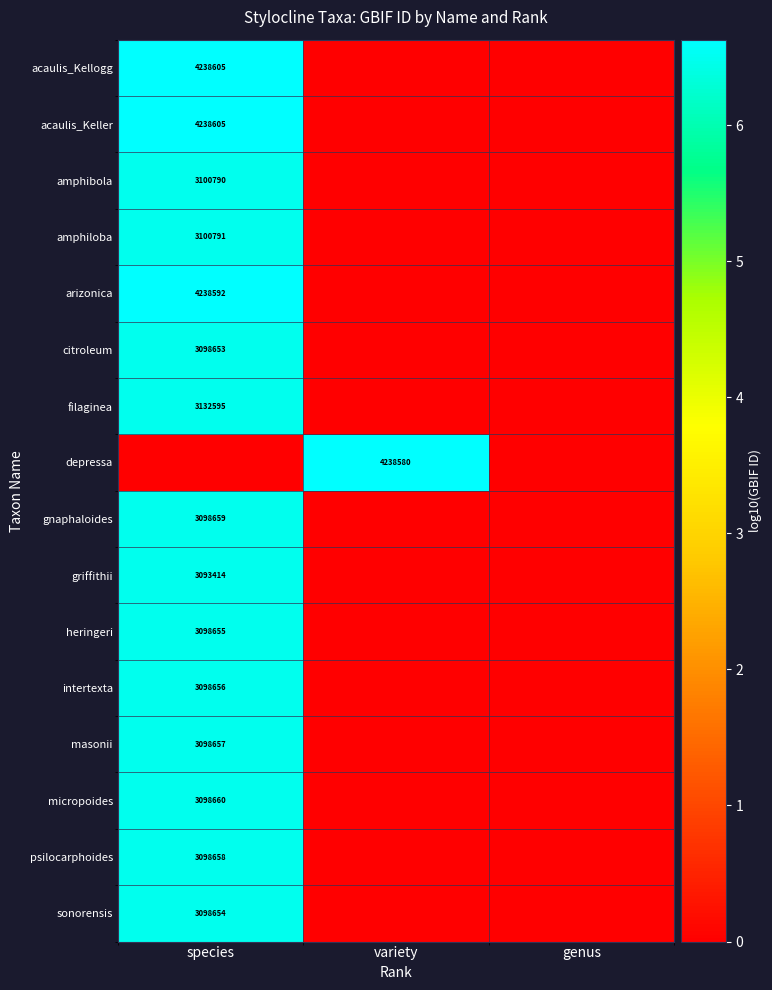

Is it true that filaginea equals 1076210 at species?

False